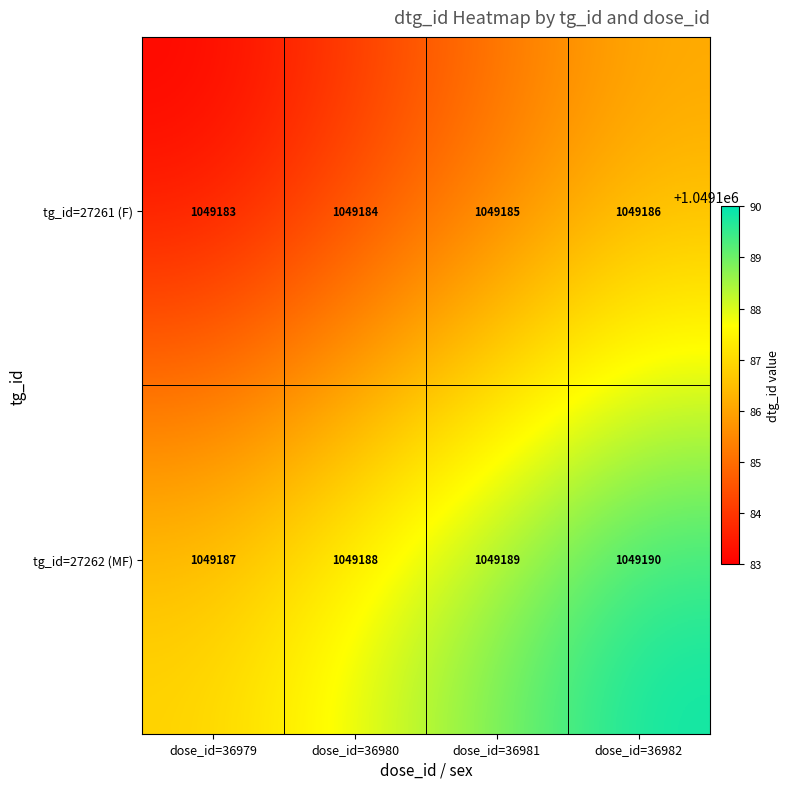

What is the lowest value of the tg_id=27262 (MF) series?

1049187